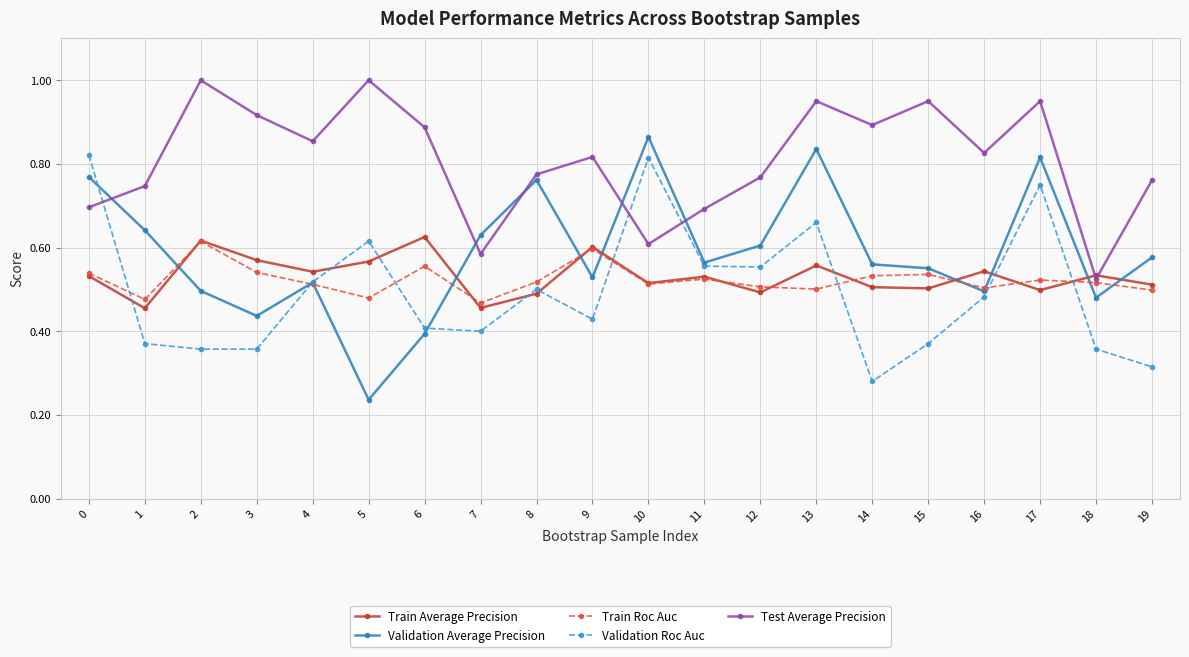

What are all the series names shown in the legend?

Train Average Precision, Validation Average Precision, Train Roc Auc, Validation Roc Auc, Test Average Precision